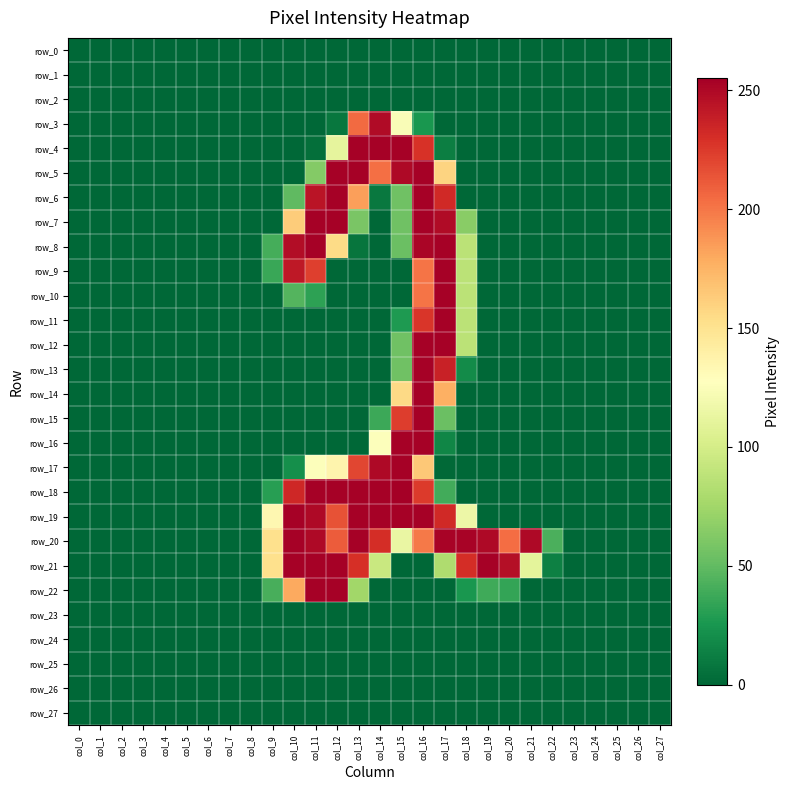

What is the difference between the maximum and second lowest values in the row_8 series?

254